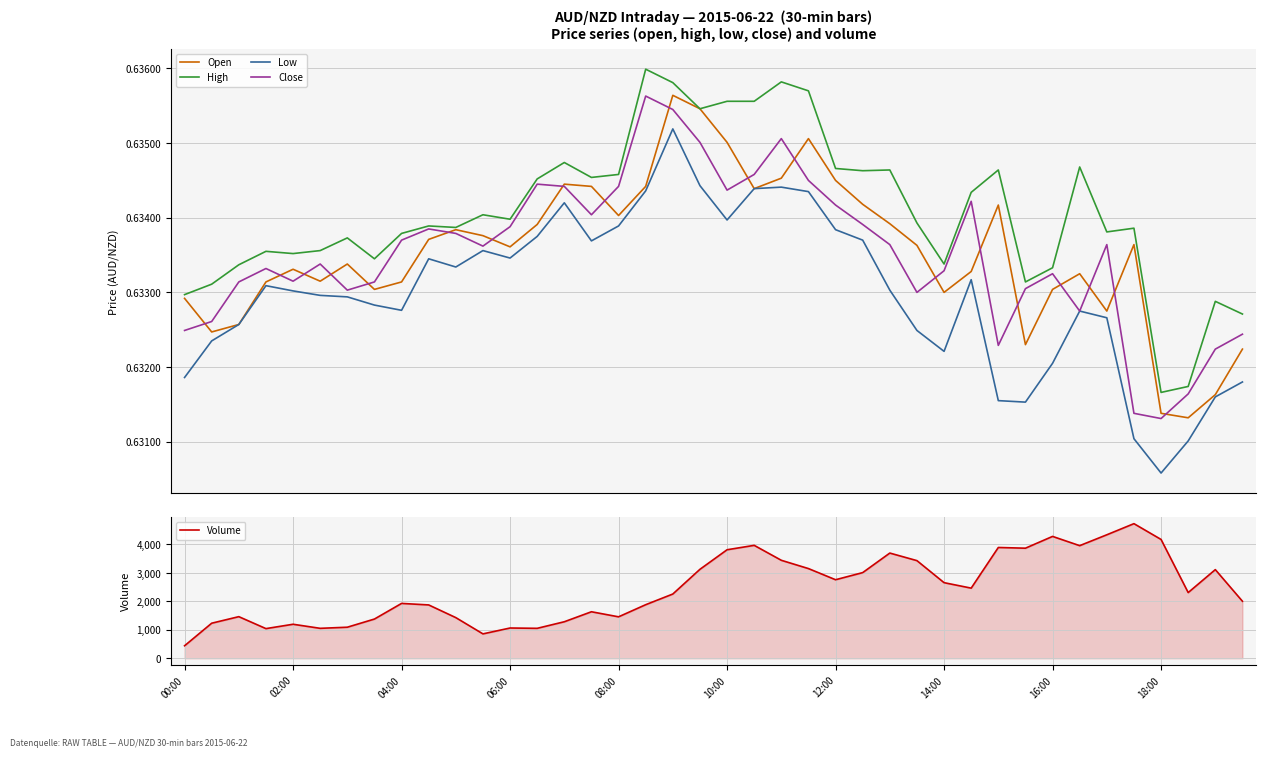

Which category has the lowest value in the Volume series?

00:00